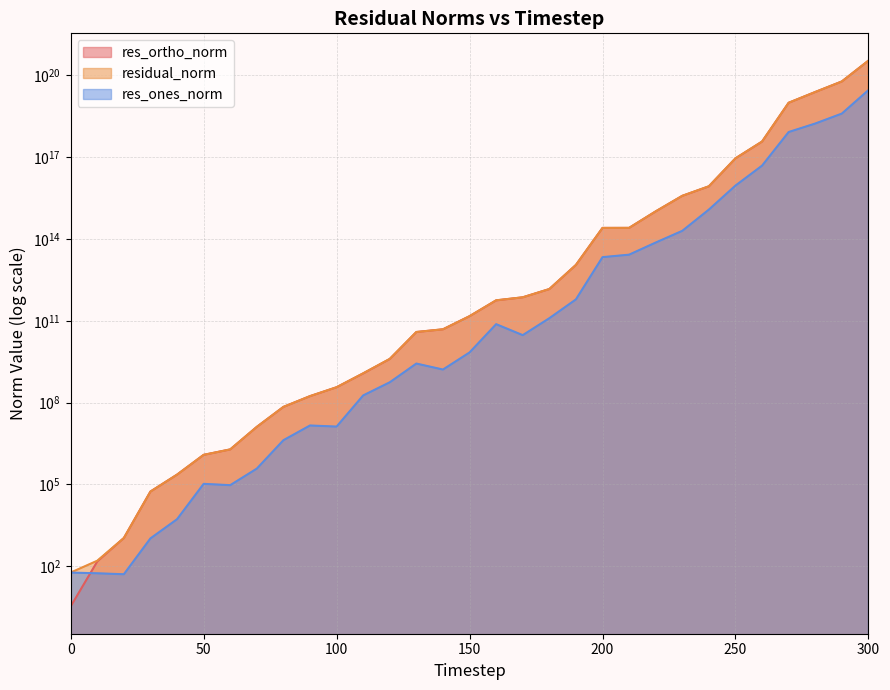

What is the minimum value for res_ones_norm?

50.4